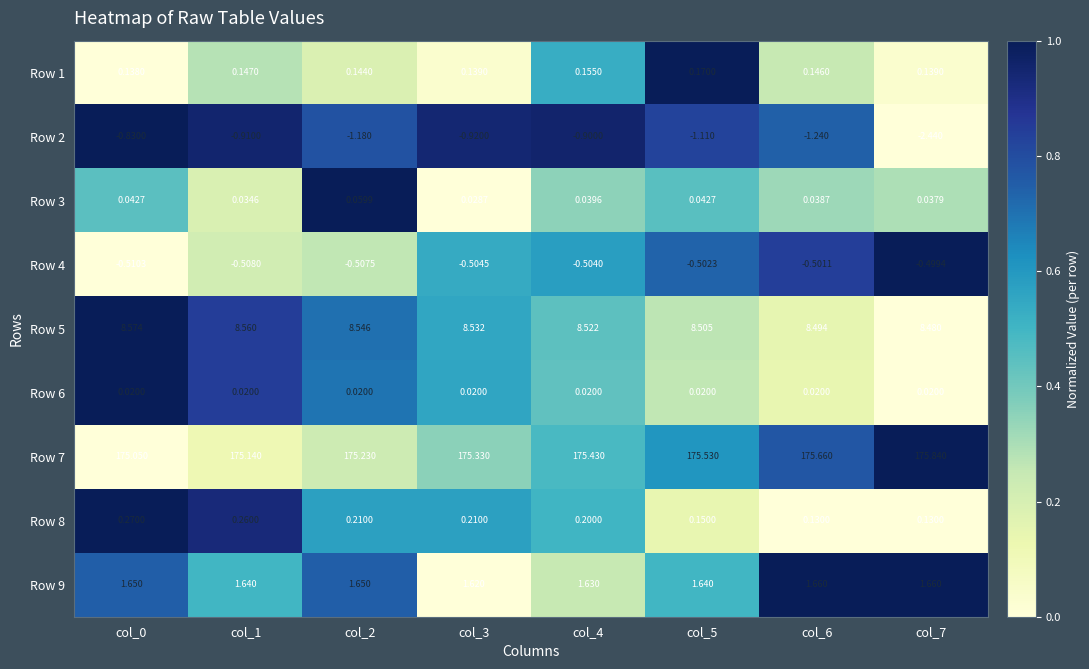

Is the value of Row 6 at col_5 greater than the value of Row 5 at col_1?

No